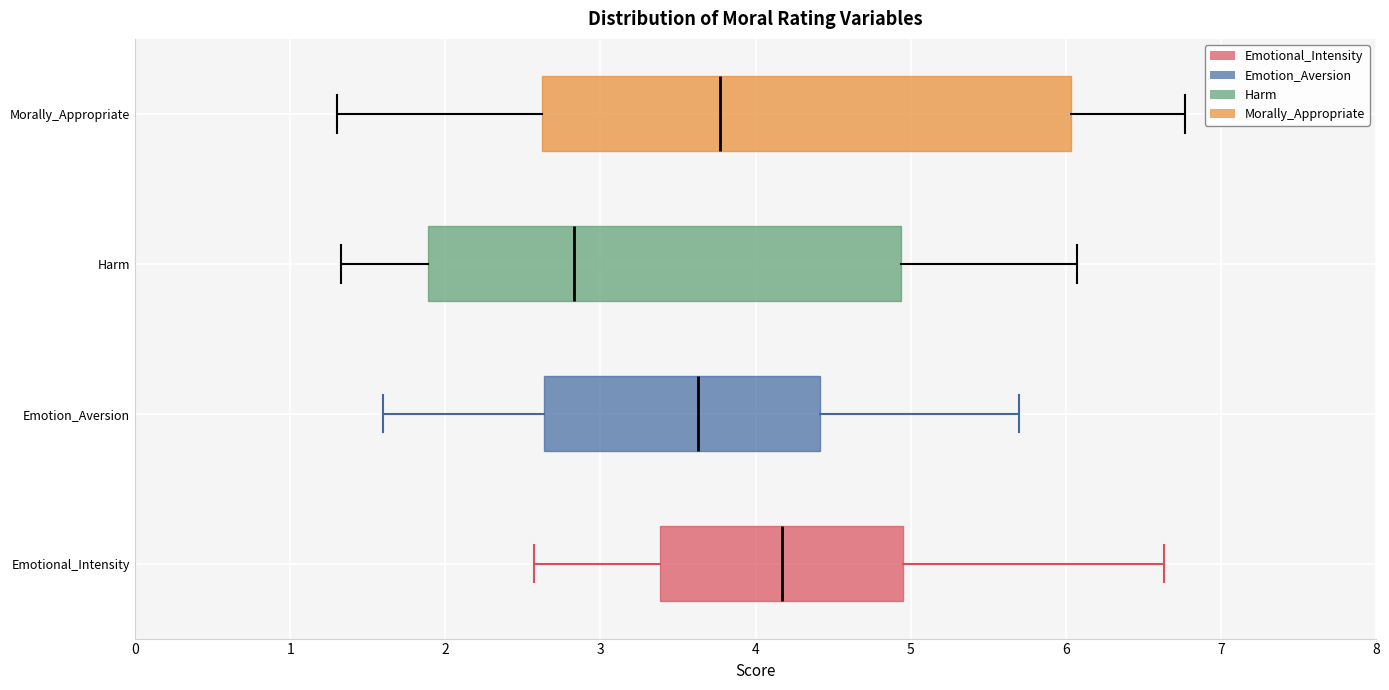

Reading bottom to top, read every box against the x-axis: the position of its median line, the range the box covers, and the ends of its whiskers. The values are not printed on the chart, so give them approximately, as read against the axis.

Emotional_Intensity: median 4.2, box 3.4 to 5.0, whiskers 2.6 to 6.6
Emotion_Aversion: median 3.6, box 2.6 to 4.4, whiskers 1.6 to 5.7
Harm: median 2.8, box 1.9 to 4.9, whiskers 1.3 to 6.1
Morally_Appropriate: median 3.8, box 2.6 to 6.0, whiskers 1.3 to 6.8